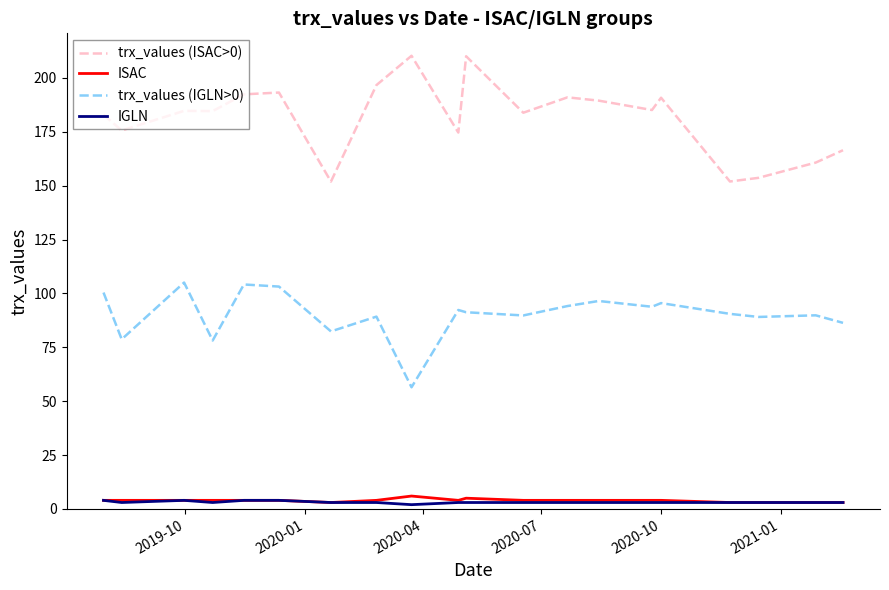

What is the maximum value for ISAC?

6.0